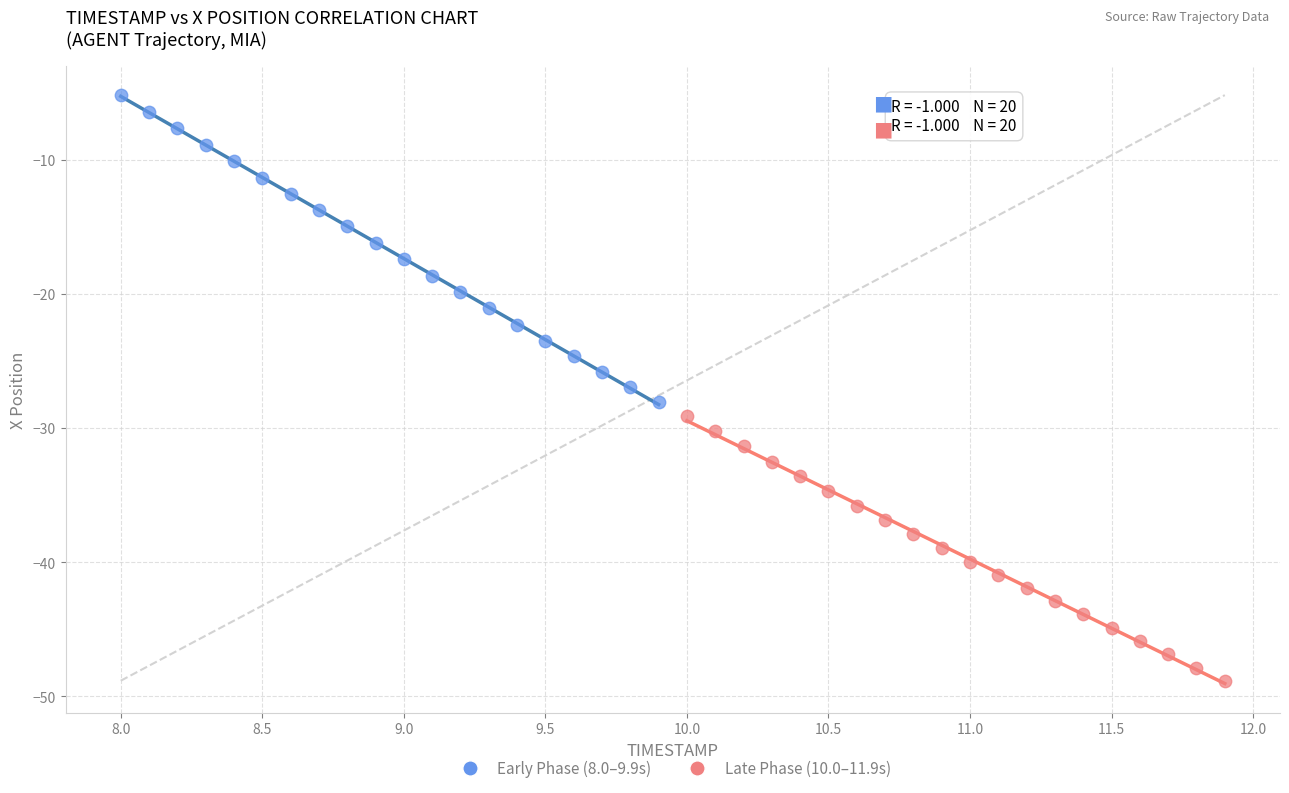

Which series has the widest spread of Y values?

Early Phase (8.0–9.9s)